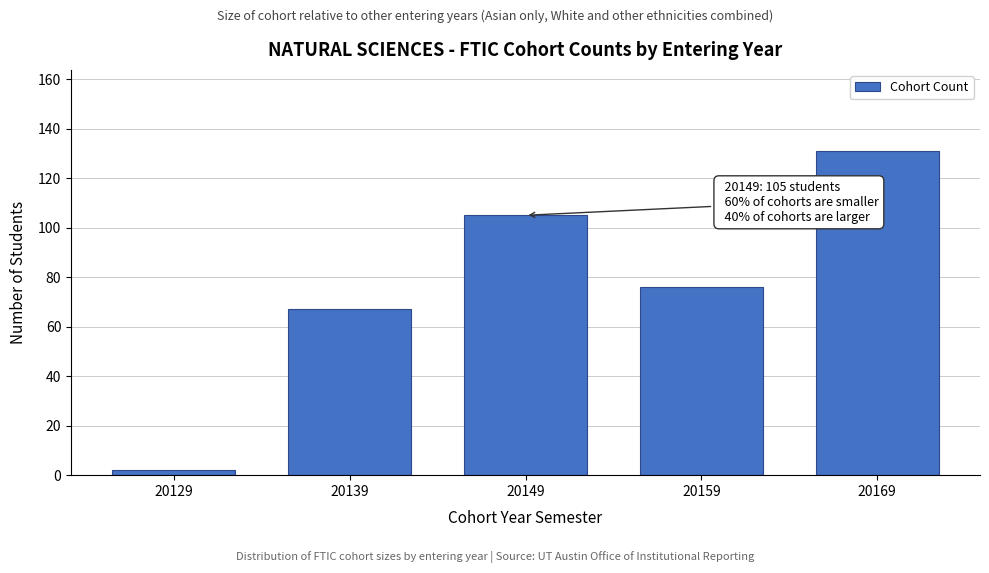

Reading left to right, extract all data points from this chart.

20129=2	20139=67	20149=105	20159=76	20169=131